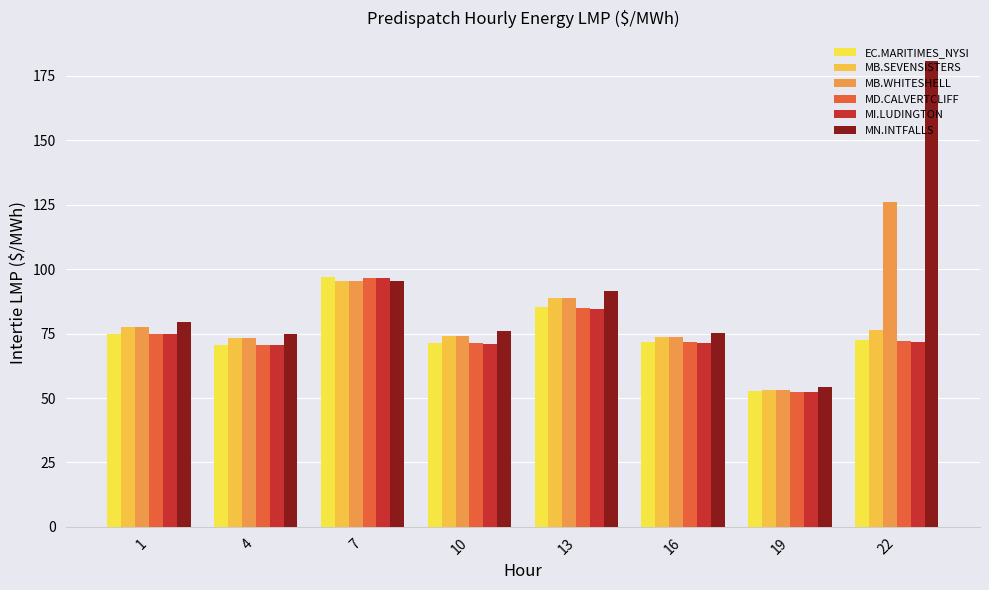

What is the approximate value of MB.SEVENSISTERS at 13?

88.7